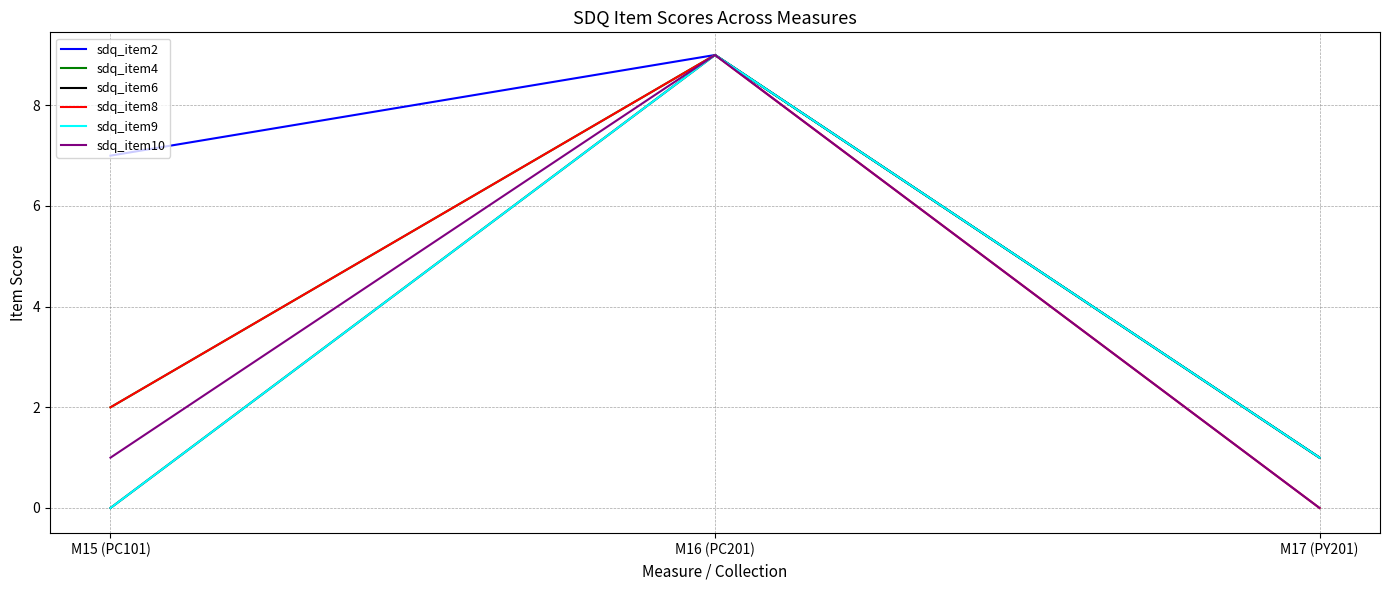

Reading left to right, transcribe all the data shown in this chart.

sdq_item2: 7	9	1
sdq_item4: 2	9	1
sdq_item6: 0	9	1
sdq_item8: 2	9	0
sdq_item9: 0	9	1
sdq_item10: 1	9	0